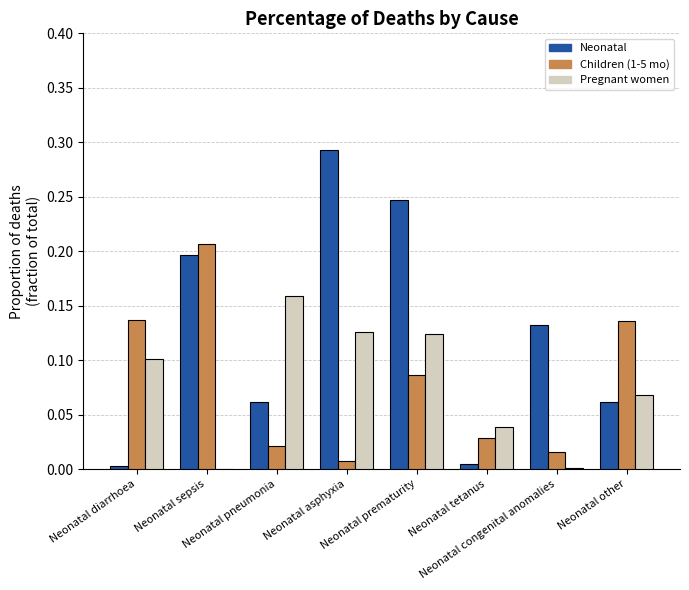

What is the sum of all Children (1-5 mo) values?

0.6